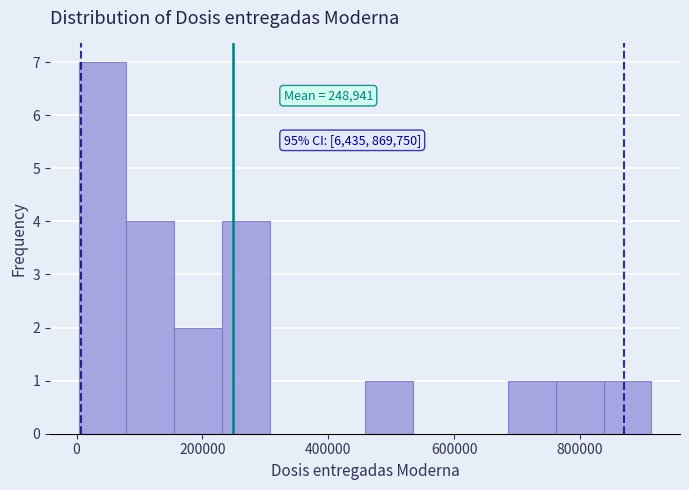

Around what value on the x-axis is the tallest bar? Give the approximate position of its centre, as read against the axis.

40000